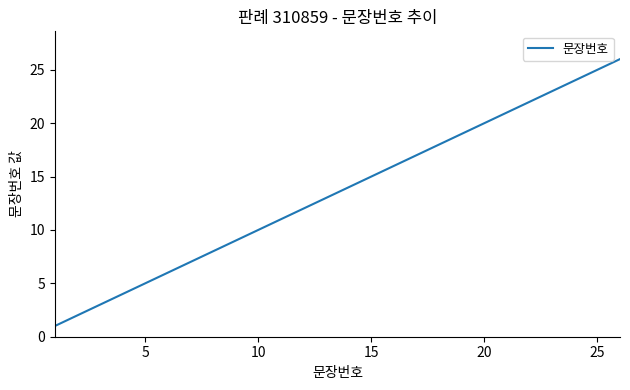

What is the greatest value displayed?

26